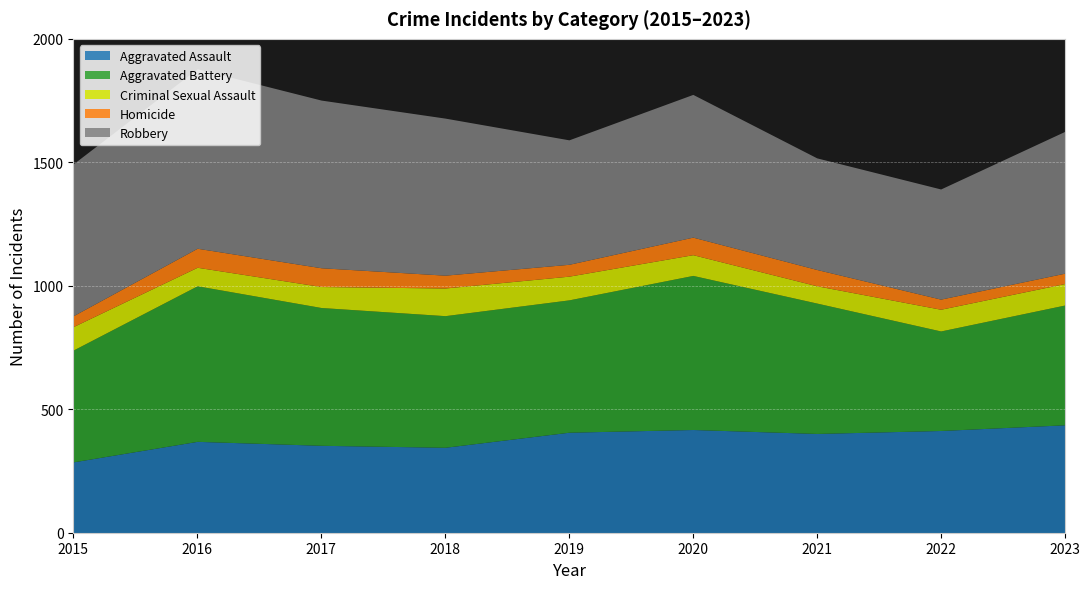

True or false: Robbery and Homicide cross at least once.

False